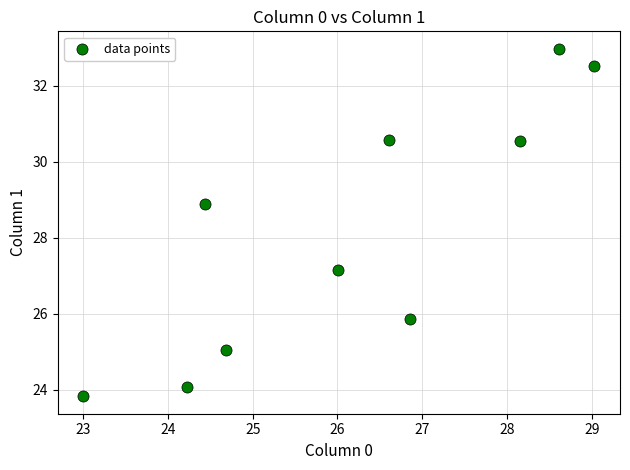

What is the range of Y values (max minus min)?

9.1